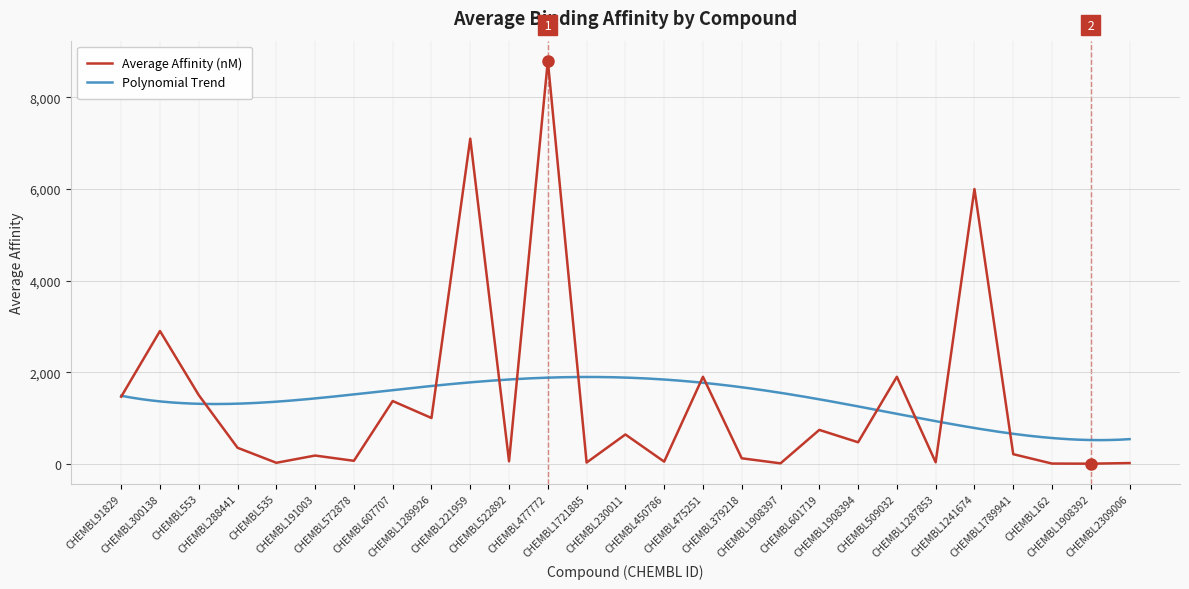

What is the sum of all values?

36924.2